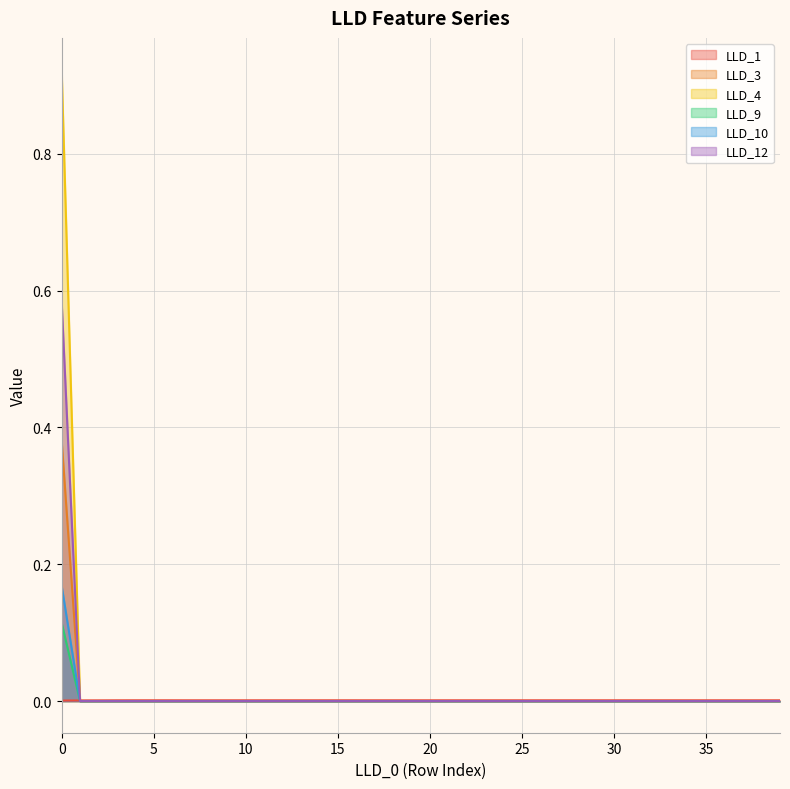

True or false: LLD_12 and LLD_4 intersect in this chart.

False